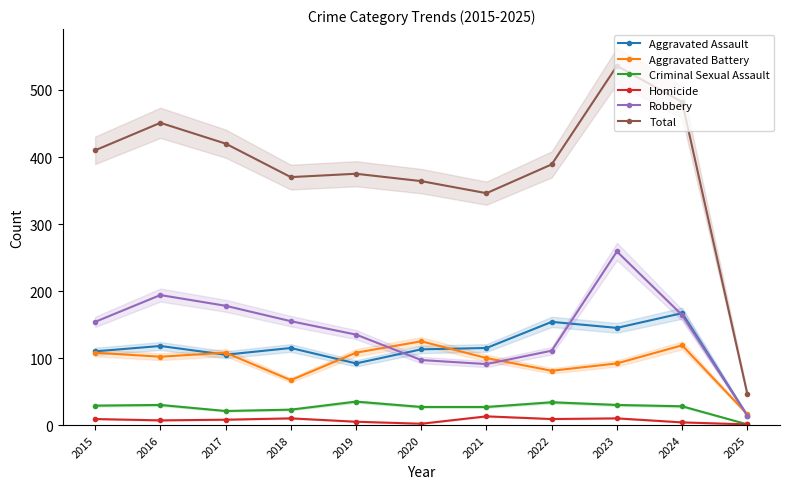

How many categories are shown in the chart?

11